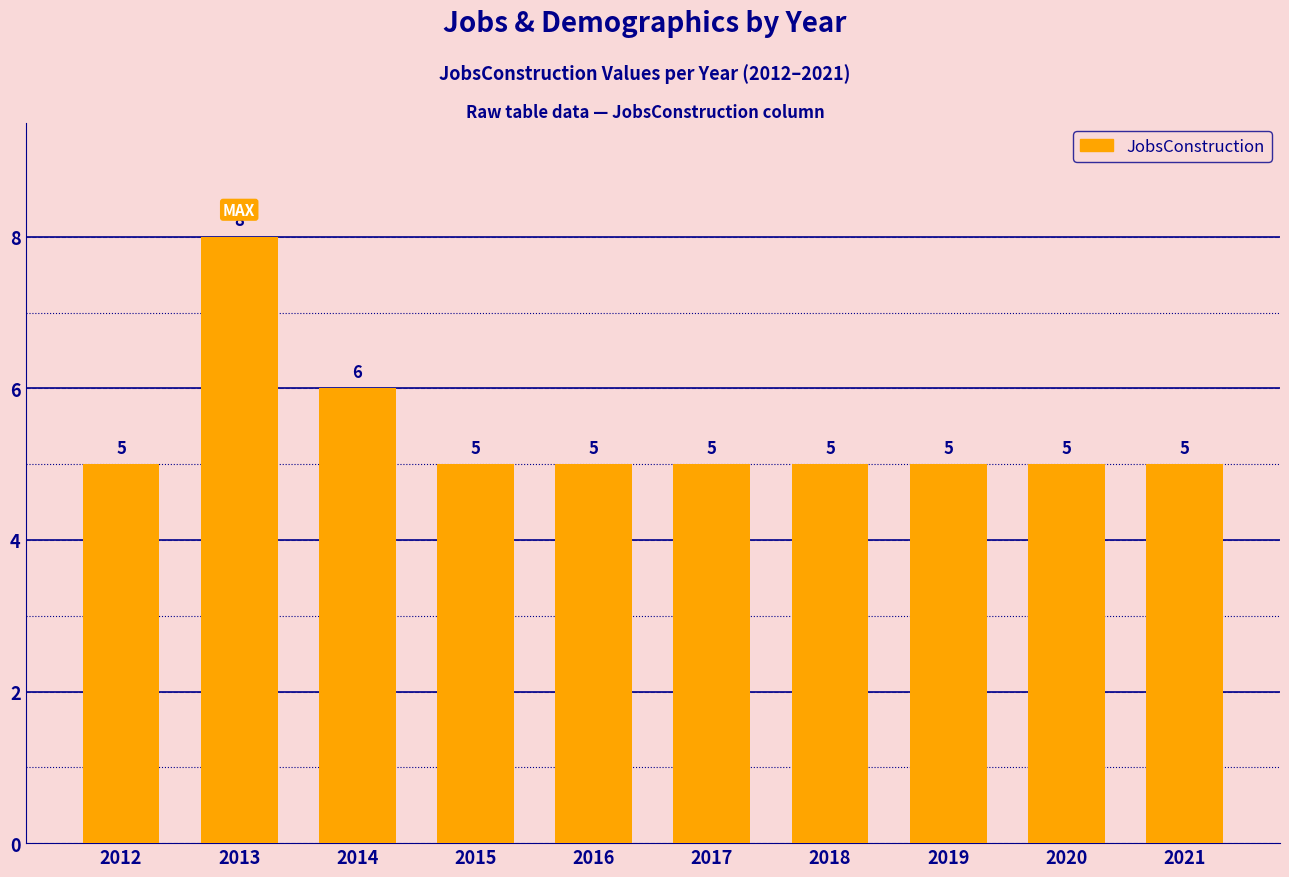

Reading left to right, transcribe all the data shown in this chart.

5	8	6	5	5	5	5	5	5	5